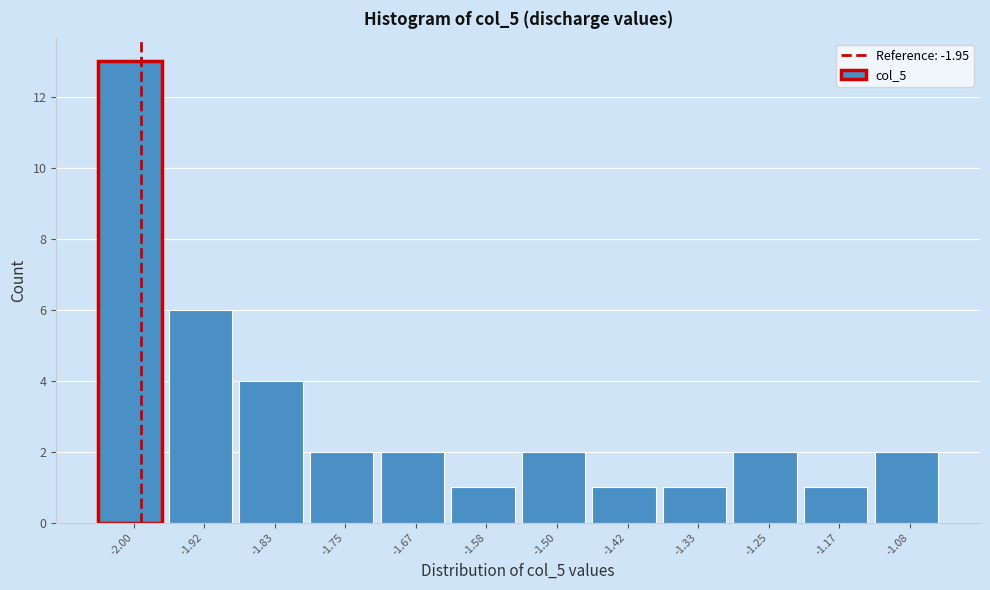

Reading left to right, transcribe all the data shown in this chart.

-2.00=13	-1.92=6	-1.83=4	-1.75=2	-1.67=2	-1.58=1	-1.50=2	-1.42=1	-1.33=1	-1.25=2	-1.17=1	-1.08=2